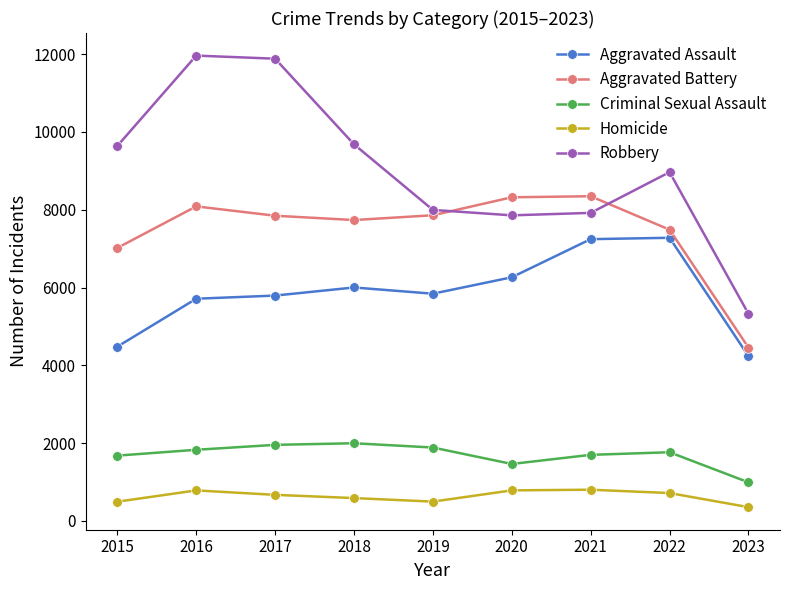

What is the value of the Robbery point at the 5th from the left?

7994